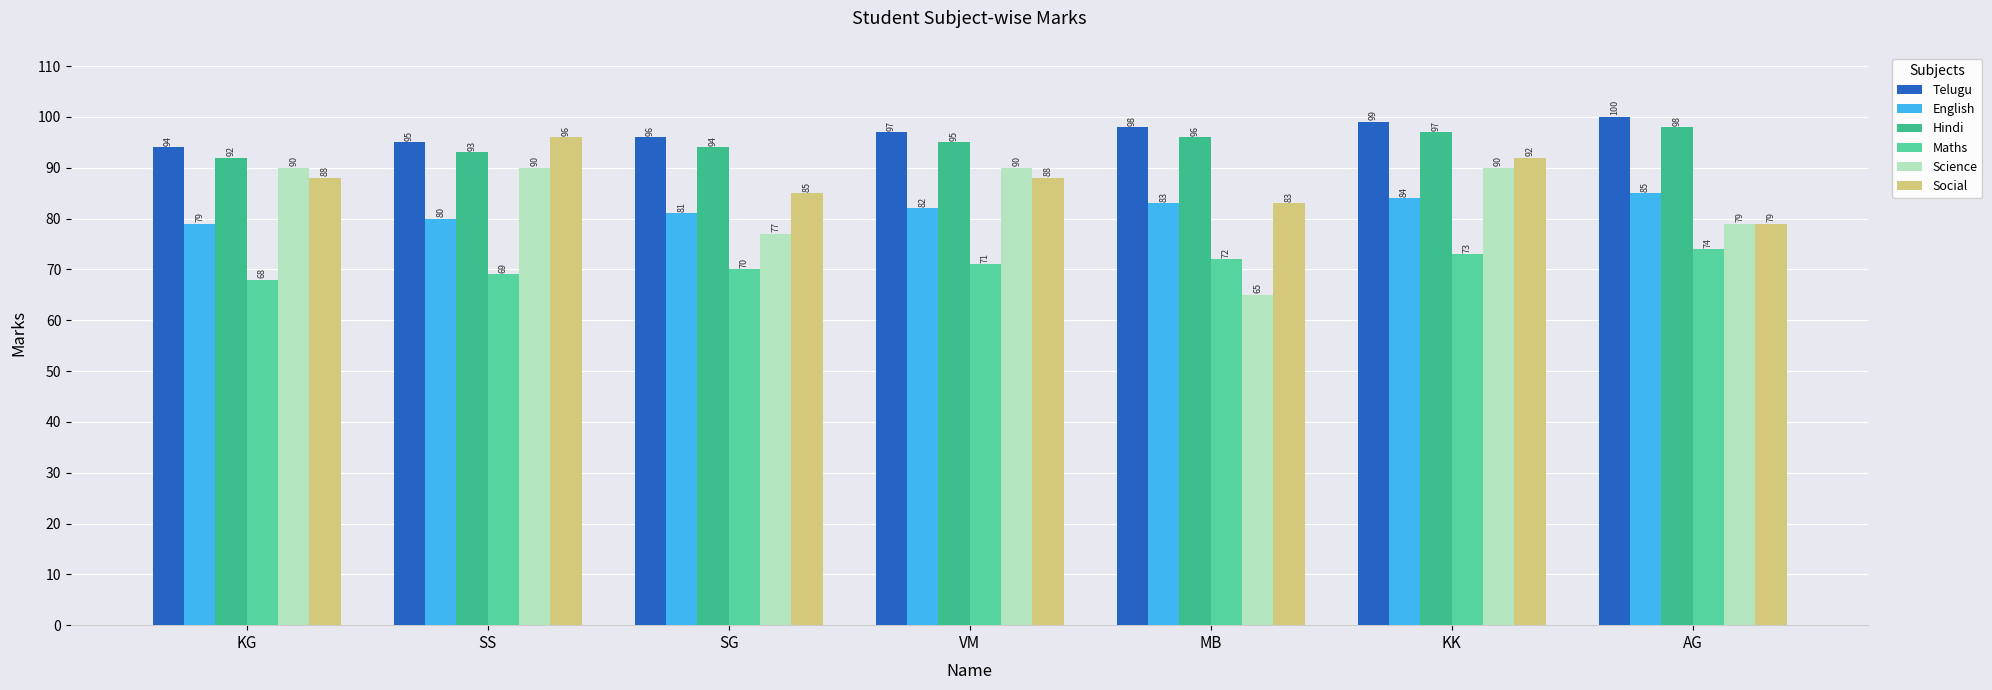

What is the lowest value of the English series?

79